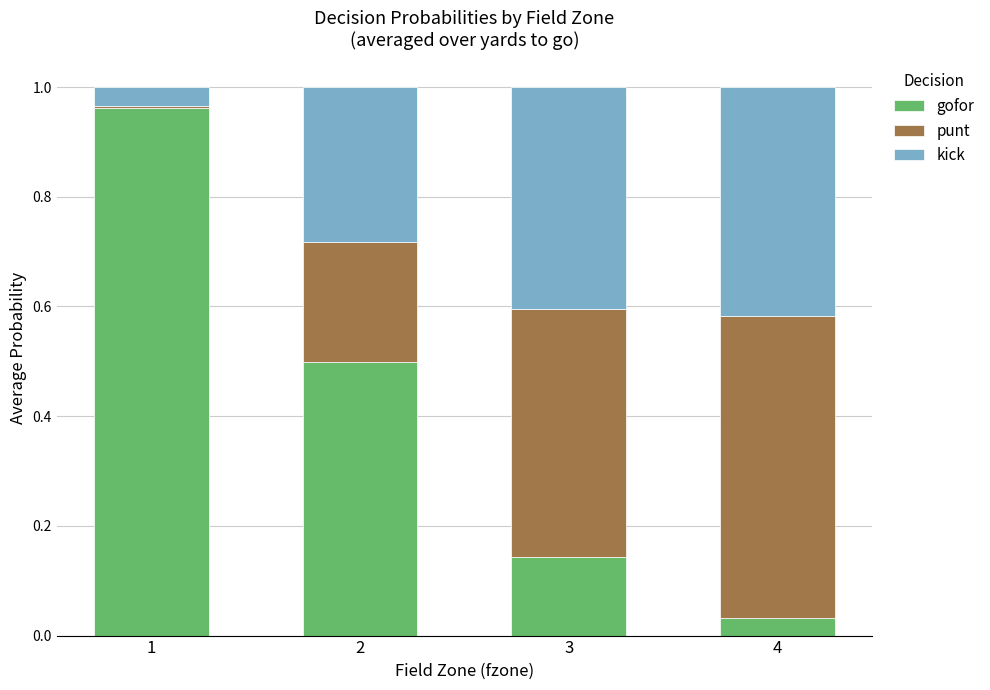

Is it true that gofor equals 0.2 at 3?

False